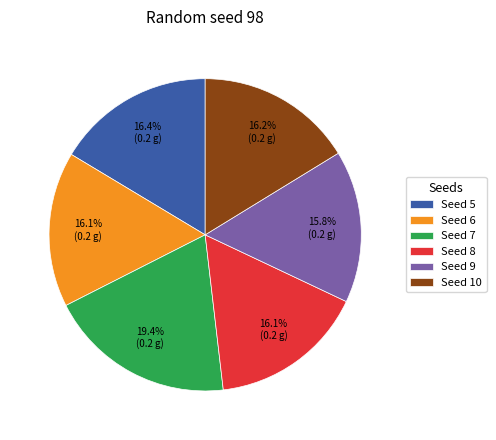

What is the largest slice in the pie chart?

Seed 7